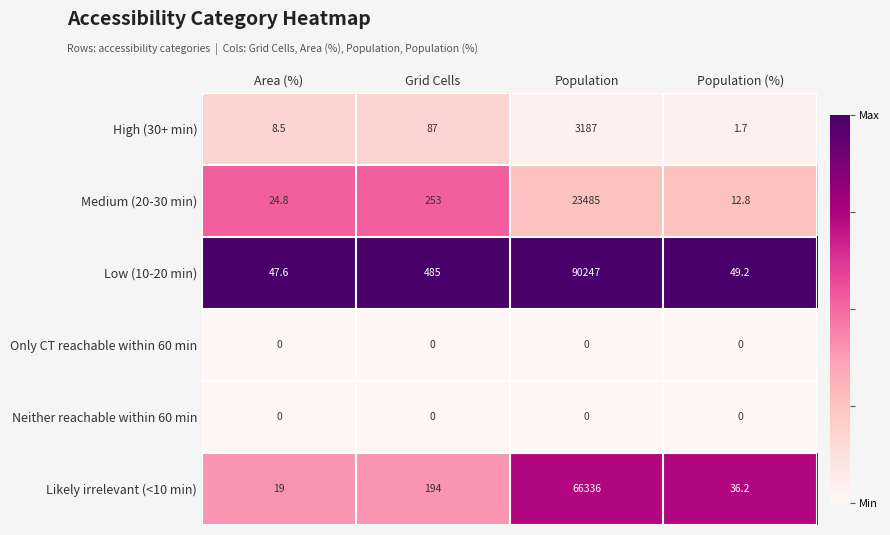

What is the difference between the highest and lowest values at Area (%)?

47.6